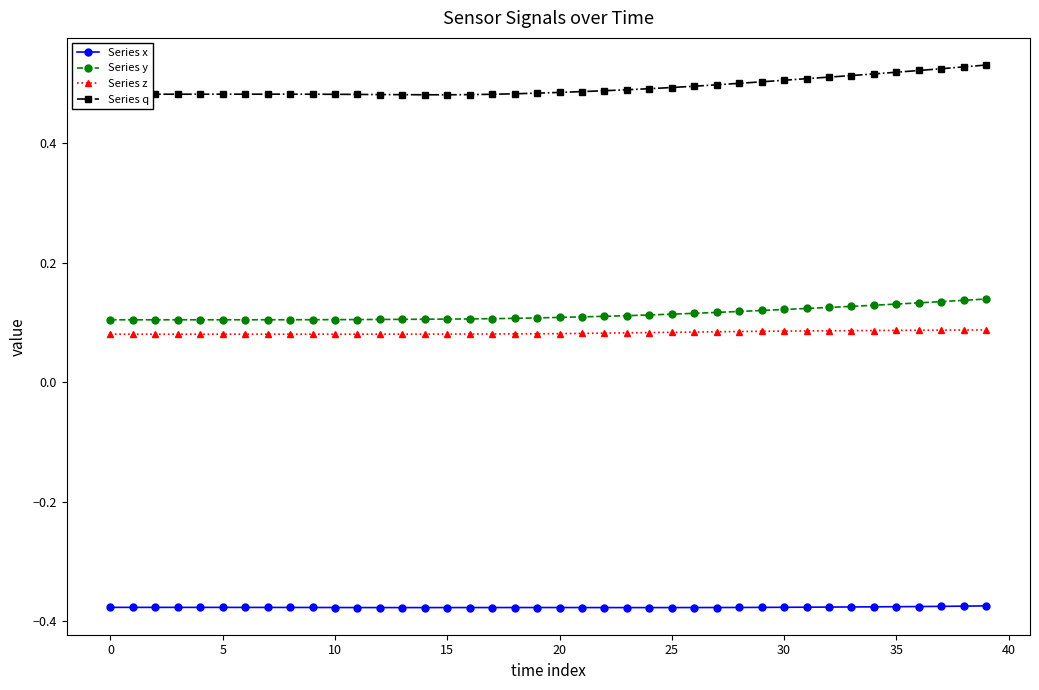

Count the number of data series in this chart.

4